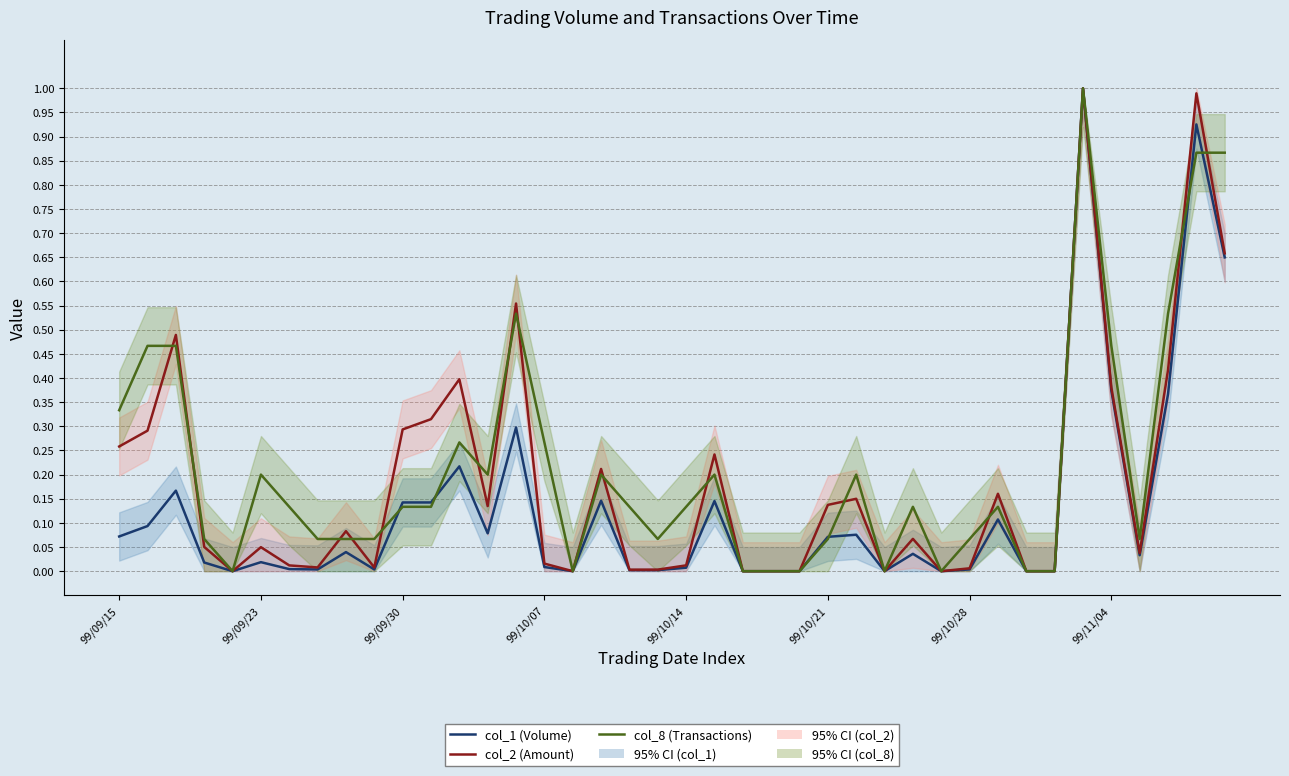

Reading right to left, transcribe all the data shown in this chart.

col_1 (Volume): 0.6	0.9	0.4	0.0	0.4	1.0	0.0	0.0	0.1	0.0	0.0	0.0	0.0	0.1	0.1	0.0	0.0	0.0	0.1	0.0	0.0	0.0	0.1	0.0	0.0	0.3	0.1	0.2	0.1	0.1	0.0	0.0	0.0	0.0	0.0	0.0	0.0	0.2	0.1	0.1
col_2 (Amount): 0.7	1.0	0.4	0.0	0.4	1.0	0.0	0.0	0.2	0.0	0.0	0.1	0.0	0.1	0.1	0.0	0.0	0.0	0.2	0.0	0.0	0.0	0.2	0.0	0.0	0.6	0.1	0.4	0.3	0.3	0.0	0.1	0.0	0.0	0.0	0.0	0.1	0.5	0.3	0.3
col_8 (Transactions): 0.9	0.9	0.5	0.1	0.5	1.0	0.0	0.0	0.1	0.1	0.0	0.1	0.0	0.2	0.1	0.0	0.0	0.0	0.2	0.1	0.1	0.1	0.2	0.0	0.3	0.5	0.2	0.3	0.1	0.1	0.1	0.1	0.1	0.1	0.2	0.0	0.1	0.5	0.5	0.3